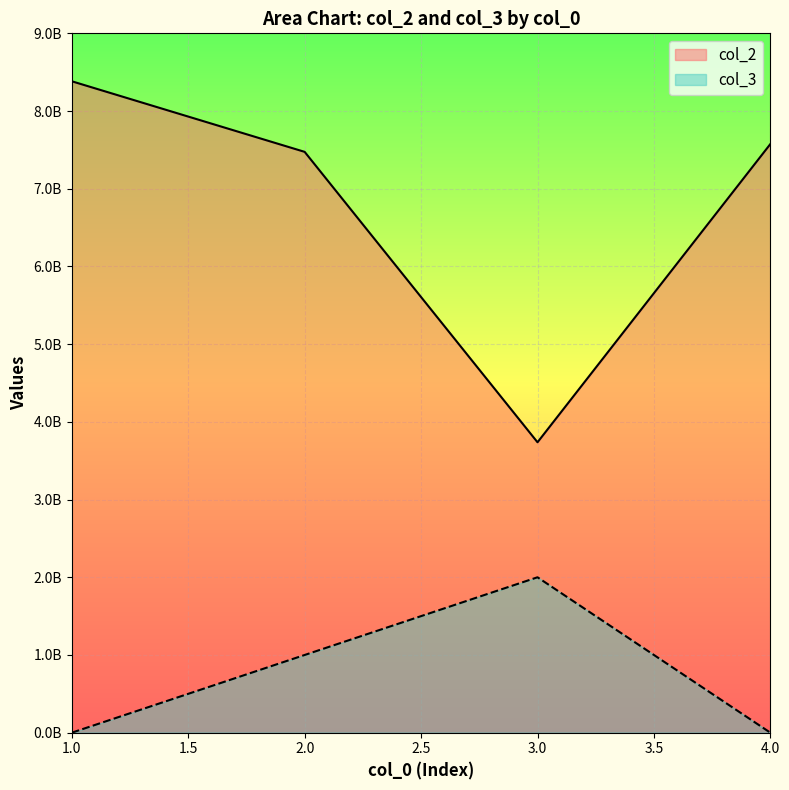

Rank the series by their maximum value, from lowest to highest.

col_3, col_2